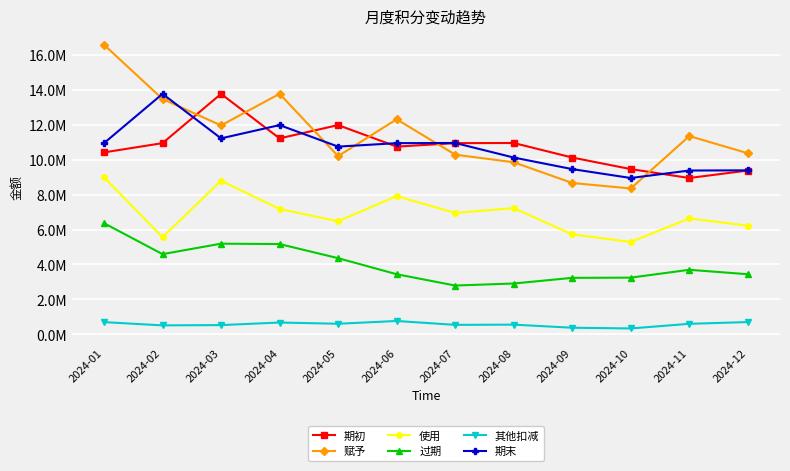

What are all the series names shown in the legend?

期初, 赋予, 使用, 过期, 其他扣减, 期末